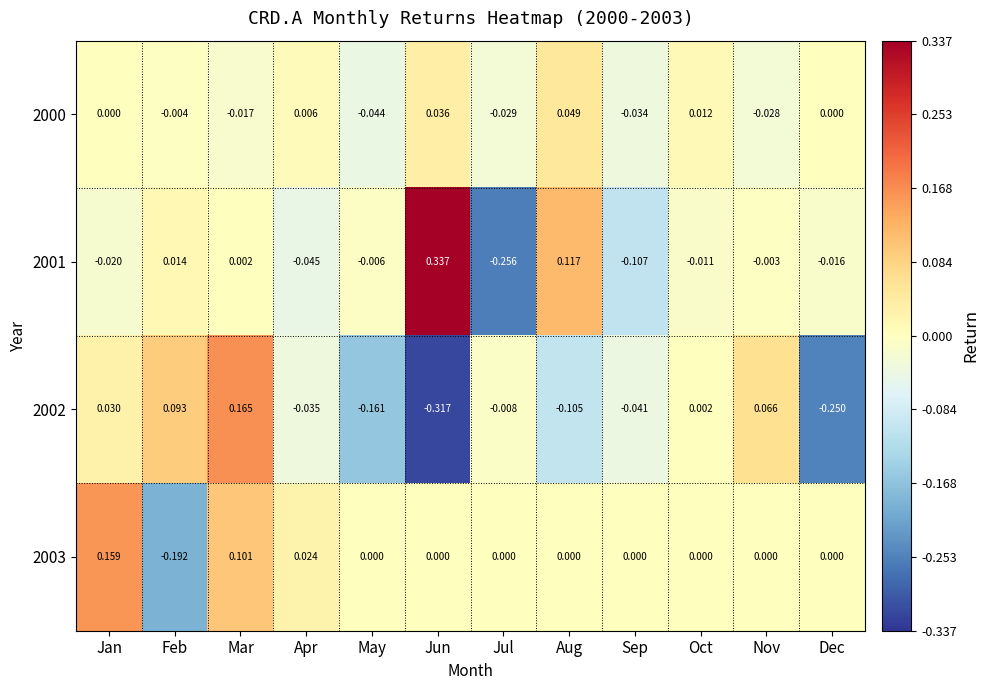

Where does the 2002 series first go above 0?

Jan